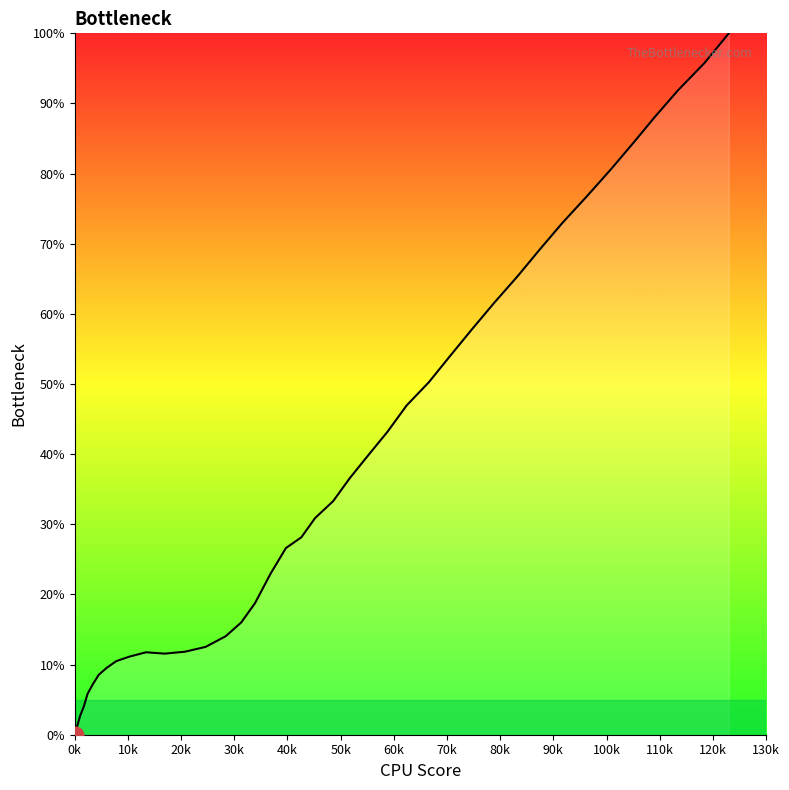

What is the difference between the maximum and minimum values?

100.0